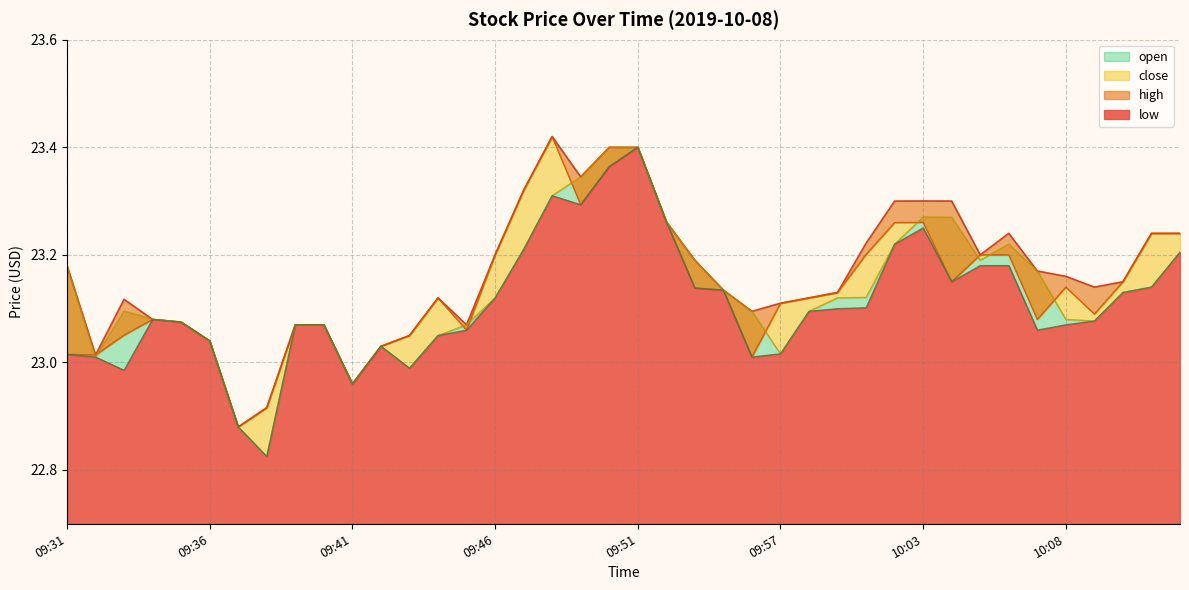

In high, how many points are lower than both neighbors (excluding endpoints)?

8